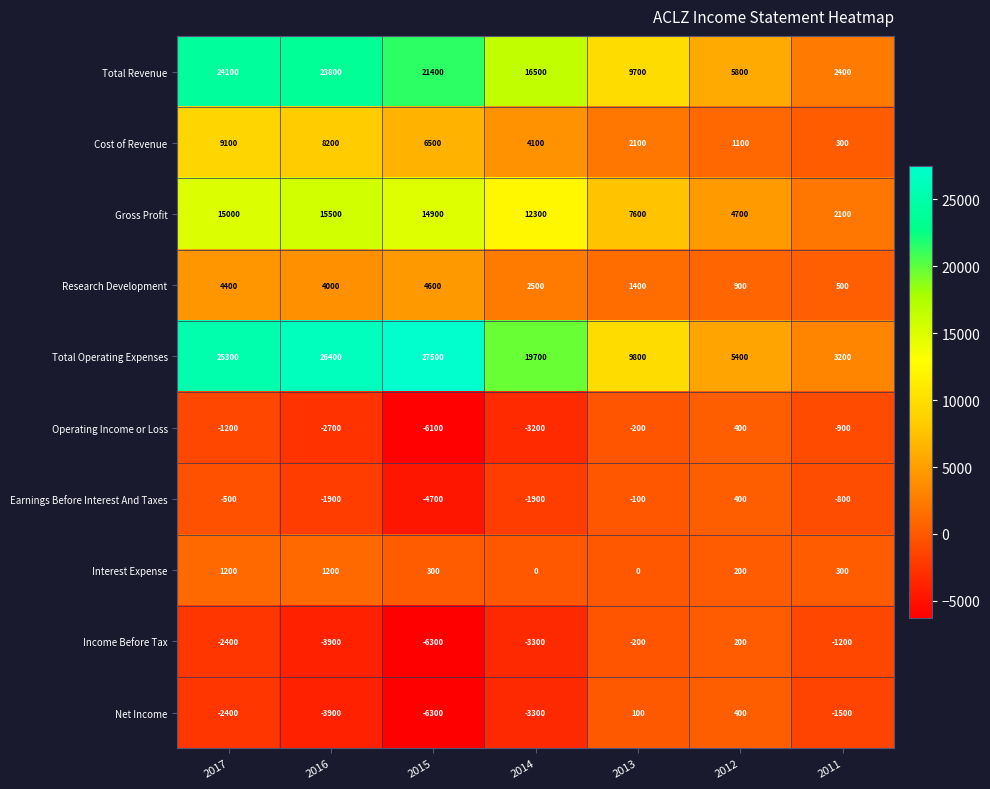

What is the difference between the maximum and second lowest values in the Total Operating Expenses series?

22100